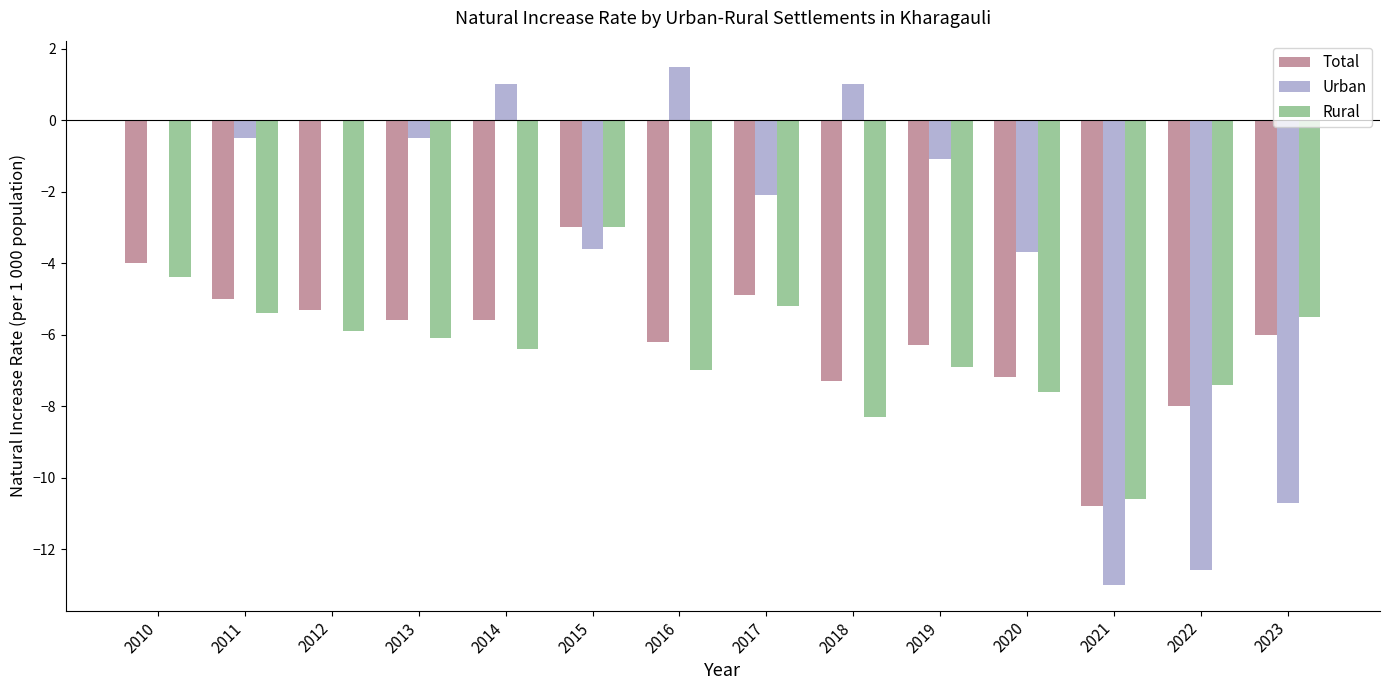

The value of Rural at 2023 is -9.9. True or false?

False